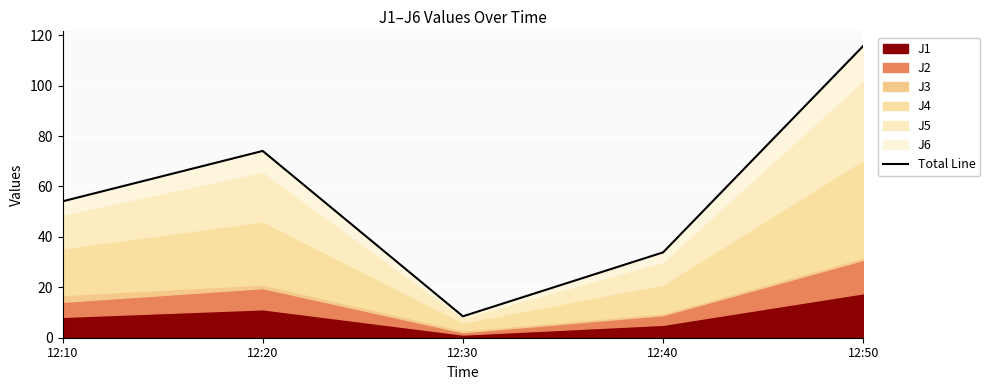

What is the ratio of the value at 12:20 to the value at 12:40?

2.2